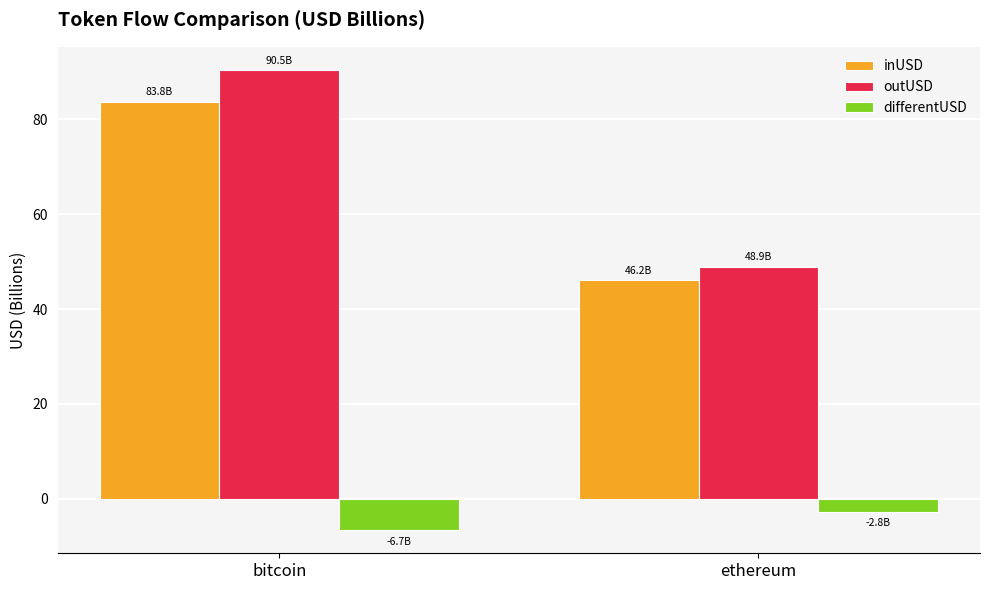

How many values in the inUSD series exceed 83?

1